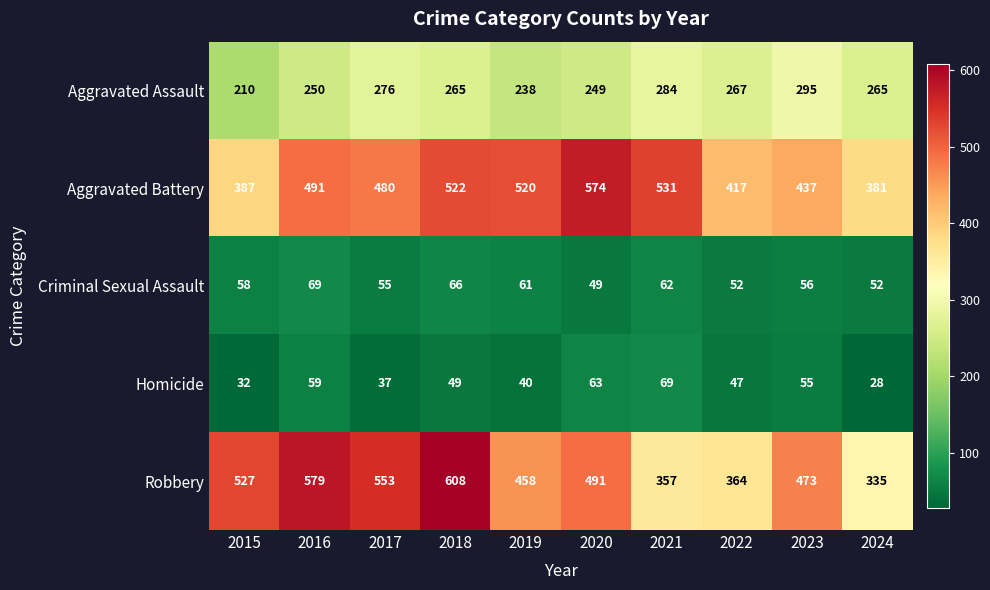

What is the greatest value displayed?

608